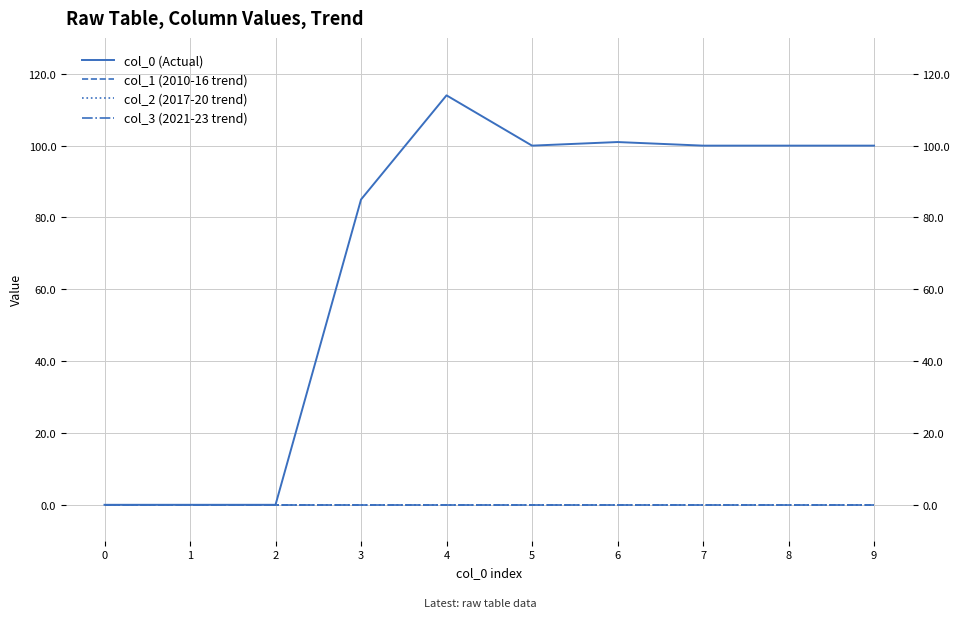

Is it true that col_1 (2010-16 trend) equals 0 at 4?

True